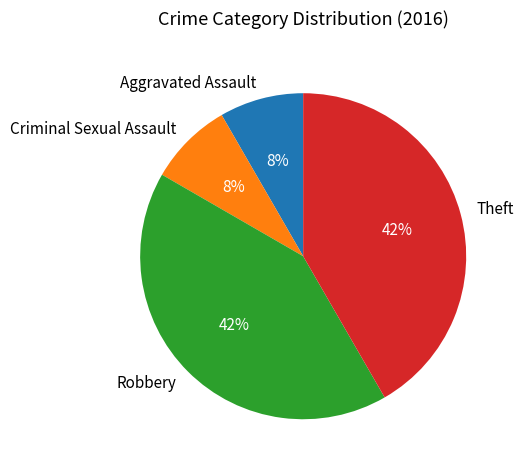

Approximately how many times larger is the value at Criminal Sexual Assault compared to Aggravated Assault?

1.0